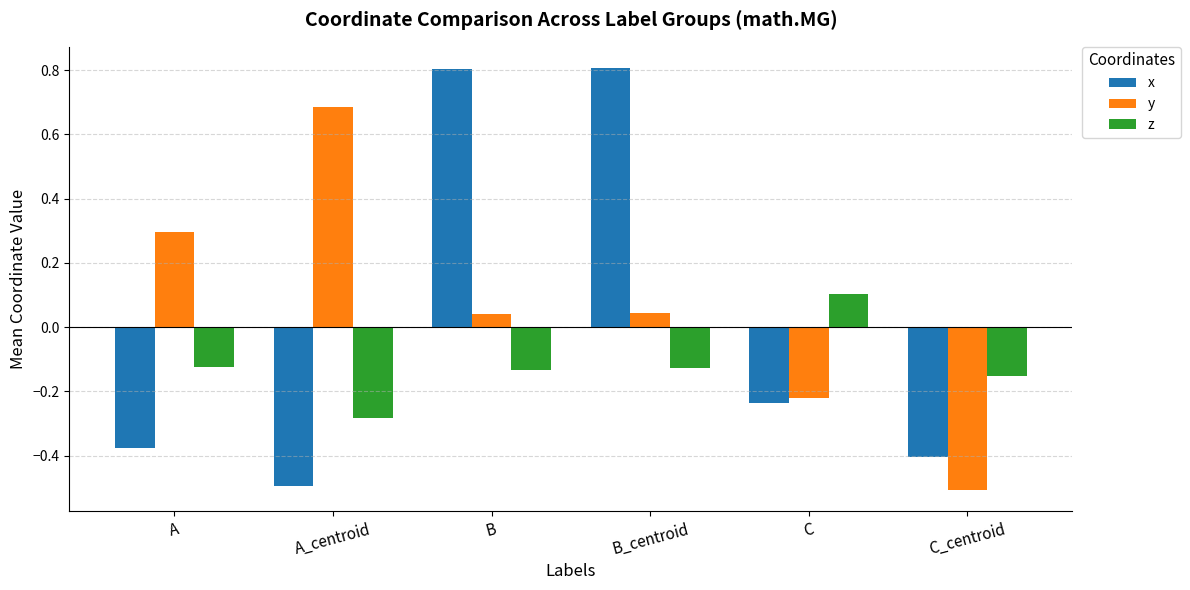

At A, list the series in order from largest to smallest.

y, z, x